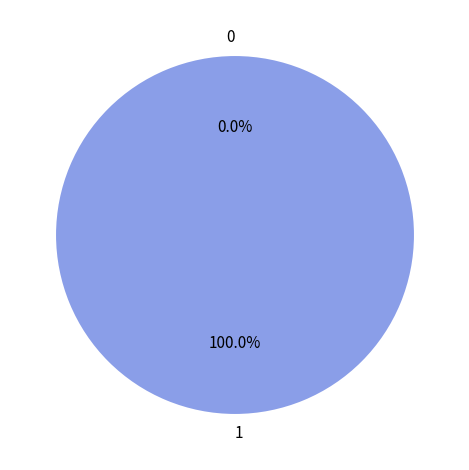

Do 0 and 1 together represent more than half of the pie?

Yes